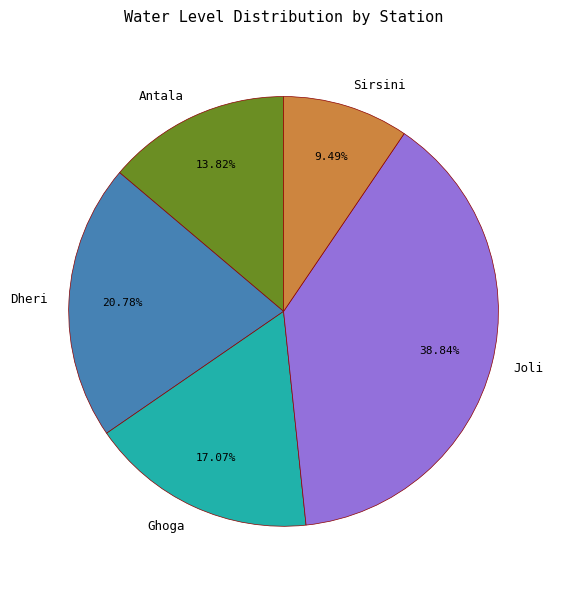

Is there a majority slice in this chart?

No